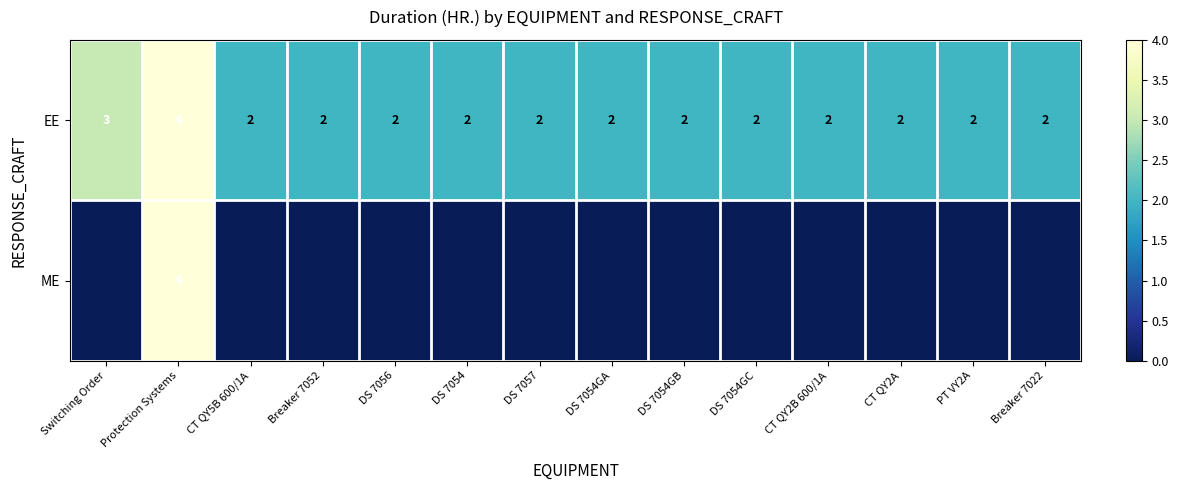

Where is EE nearest to the value 3?

Switching Order